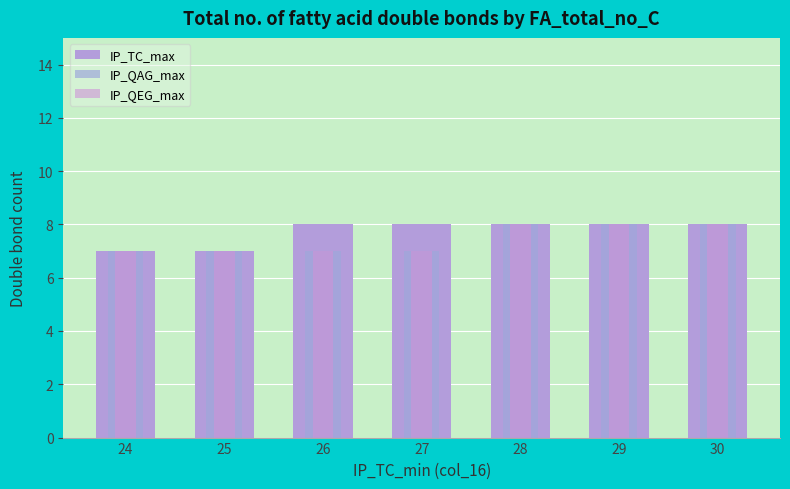

Which has a higher value, 27 or 28?

27